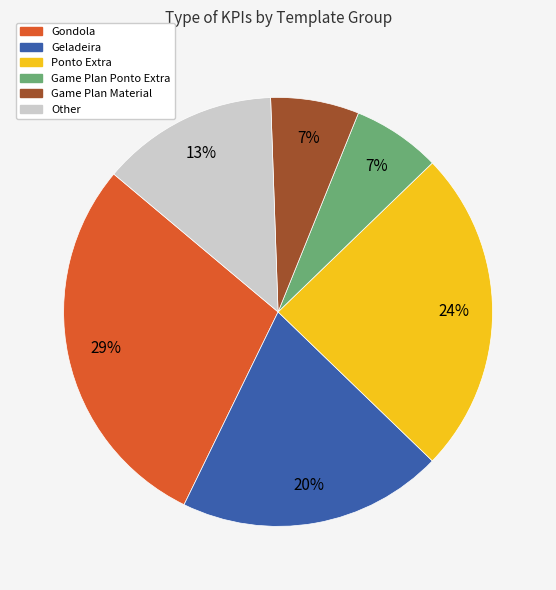

Is Geladeira the majority of the pie?

No